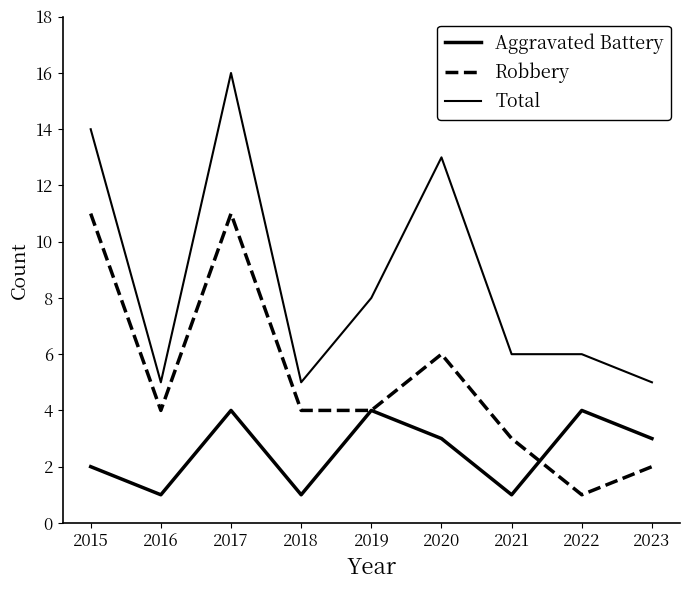

Is the value of Total at 2021 greater than the value of Robbery at 2019?

Yes